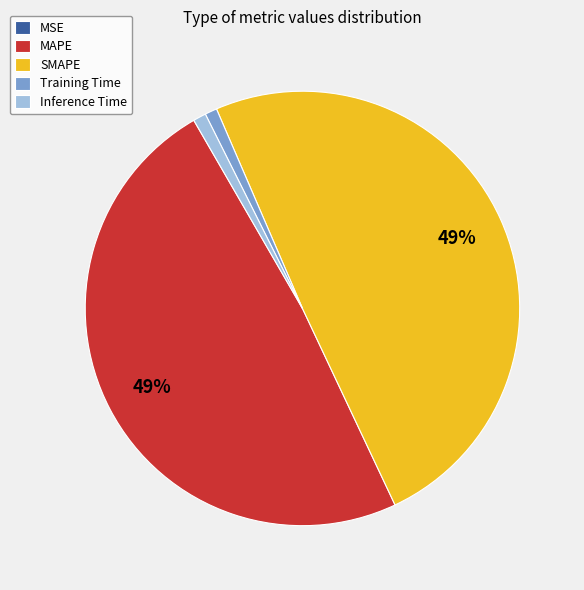

The Inference Time slice represents 1% of the pie. True or false?

True